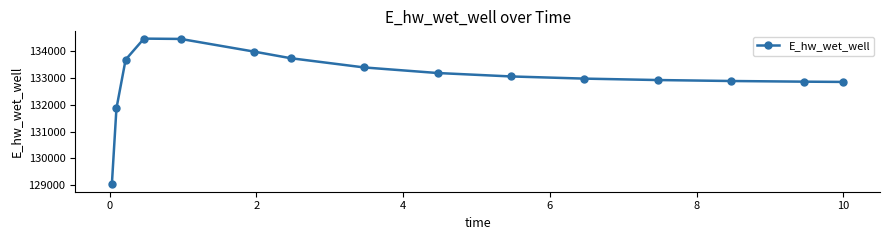

What is the value of the 15th point from the left?

132858.9